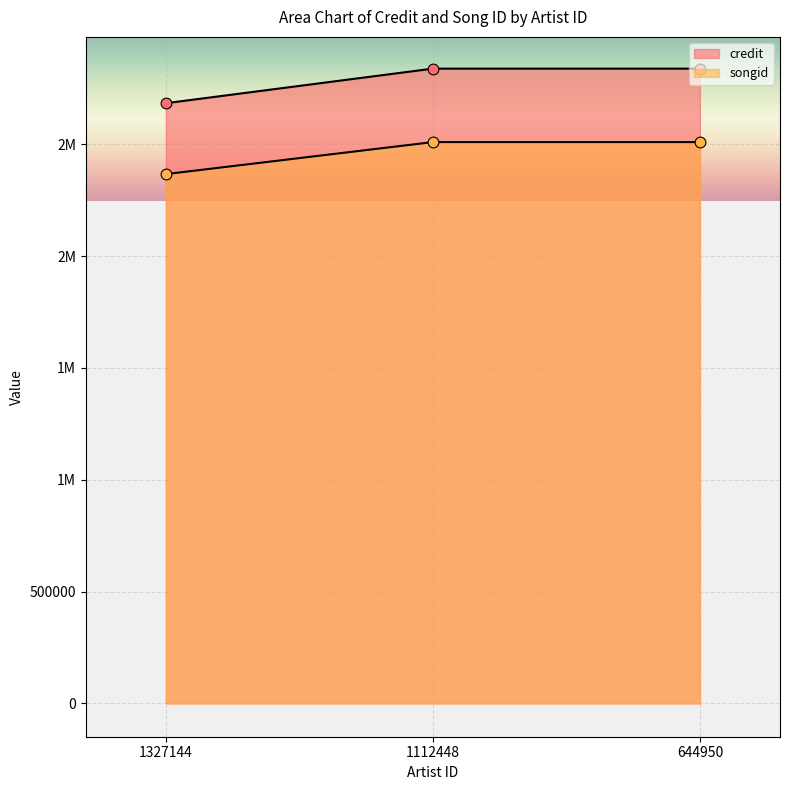

What is the total value across all series at 1112448?

5347513